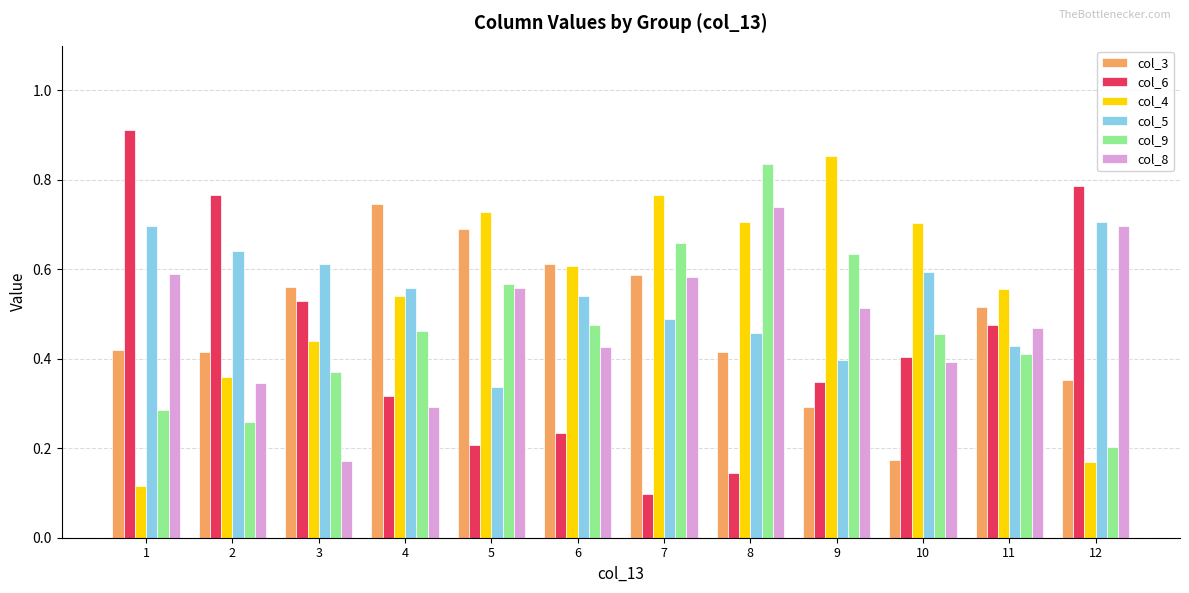

What is the sum of all col_8 values?

5.8